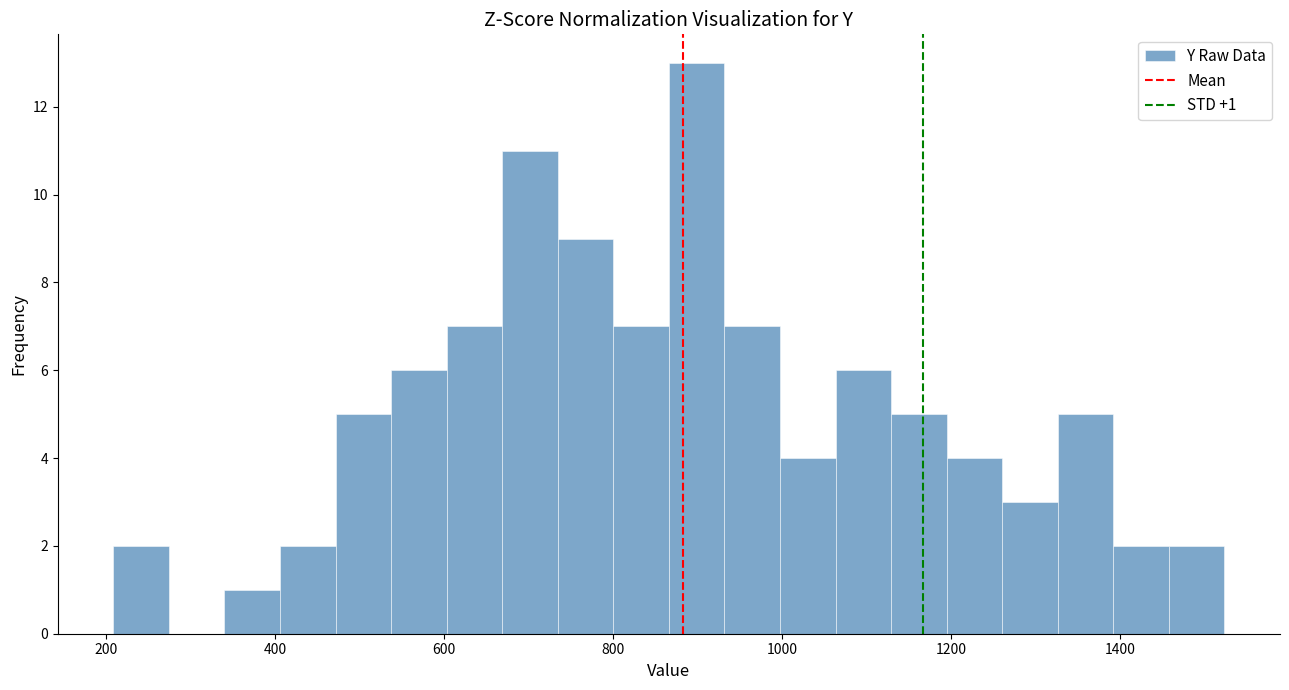

Around what value on the x-axis is the tallest bar? Give the approximate position of its centre, as read against the axis.

900